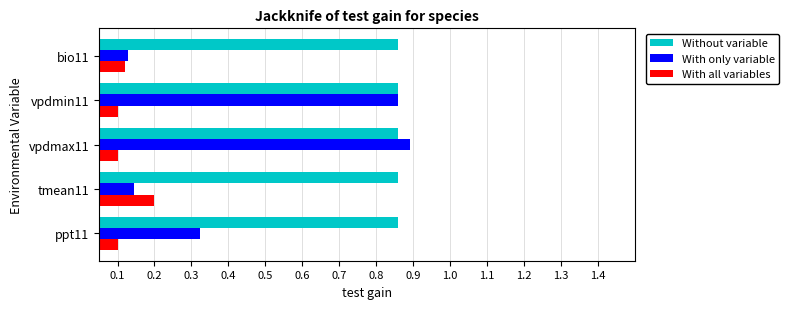

How many categories are shown in the chart?

5